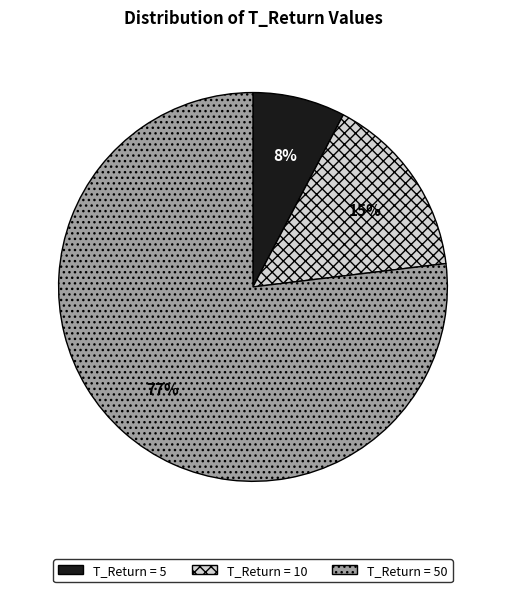

Is there any slice that represents more than half of the pie?

Yes